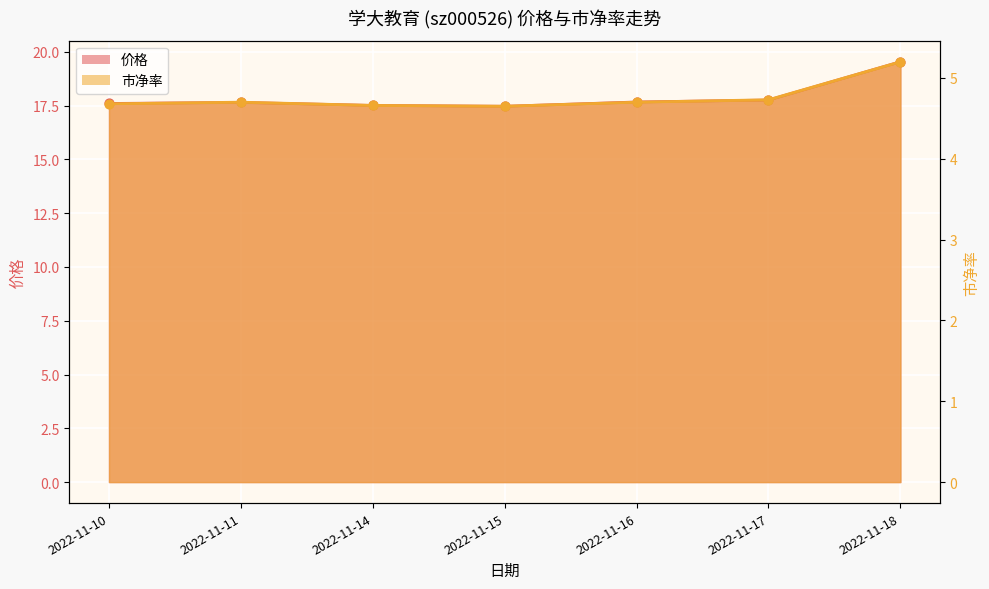

What is the total value across all series at 2022-11-16?

22.4